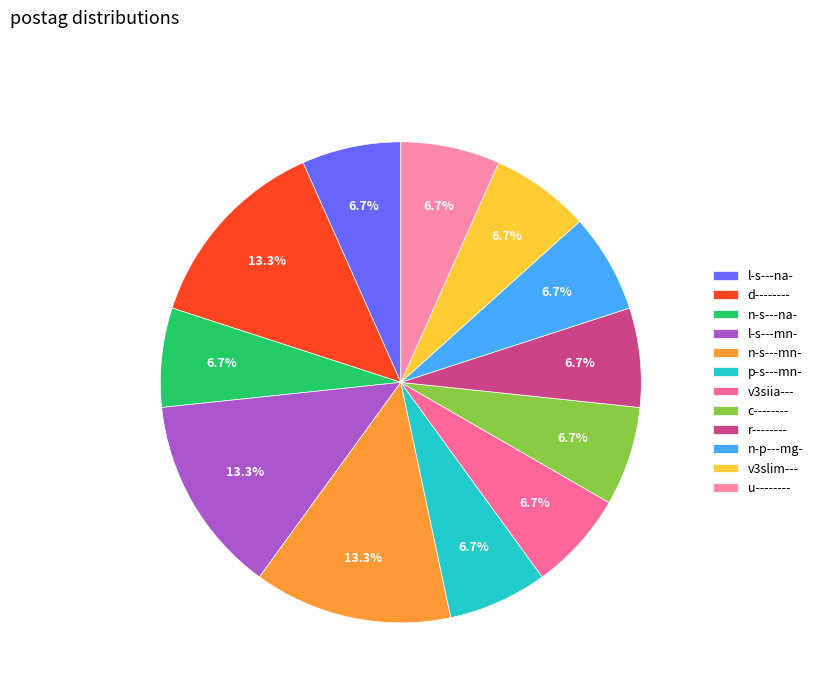

Is it true that l-s---mn- is 17% of the pie?

False